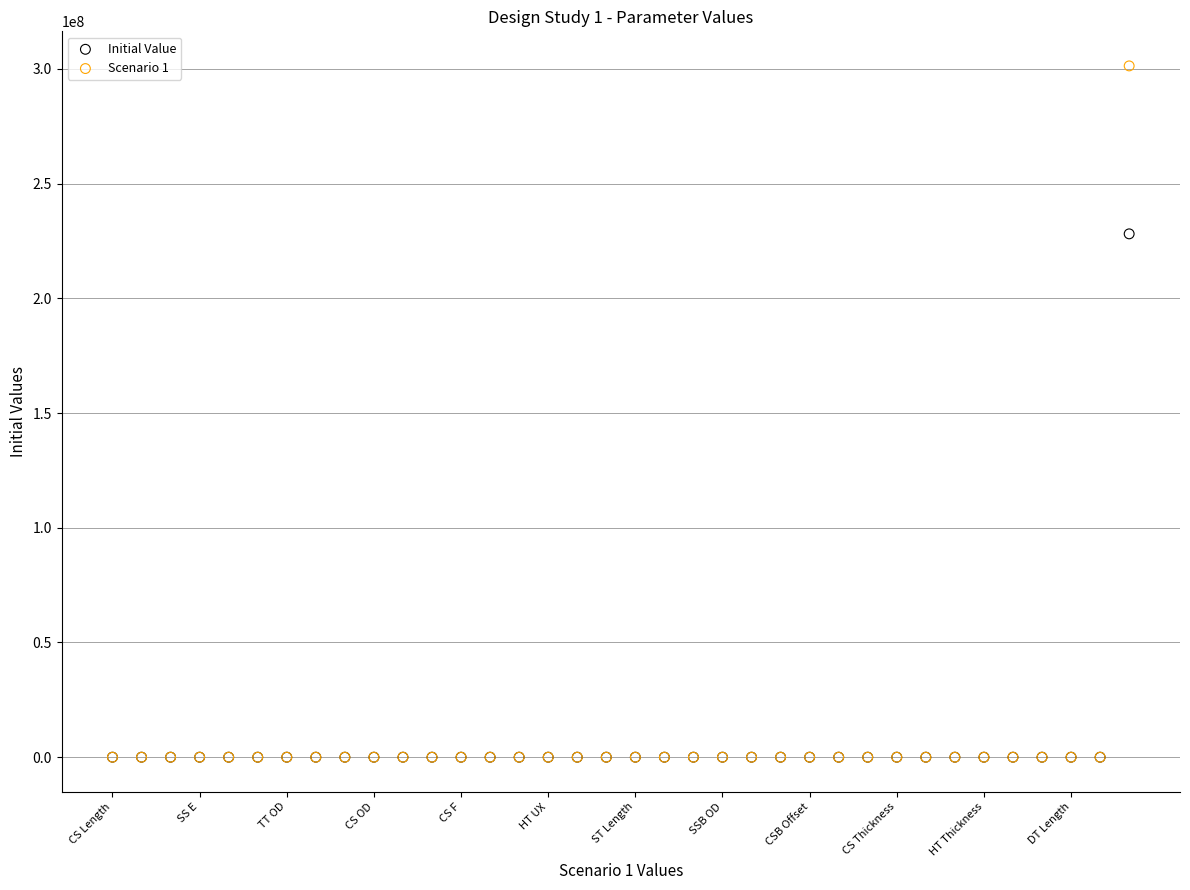

Across all series, what Y value is closest to 150650000?

228100000.0